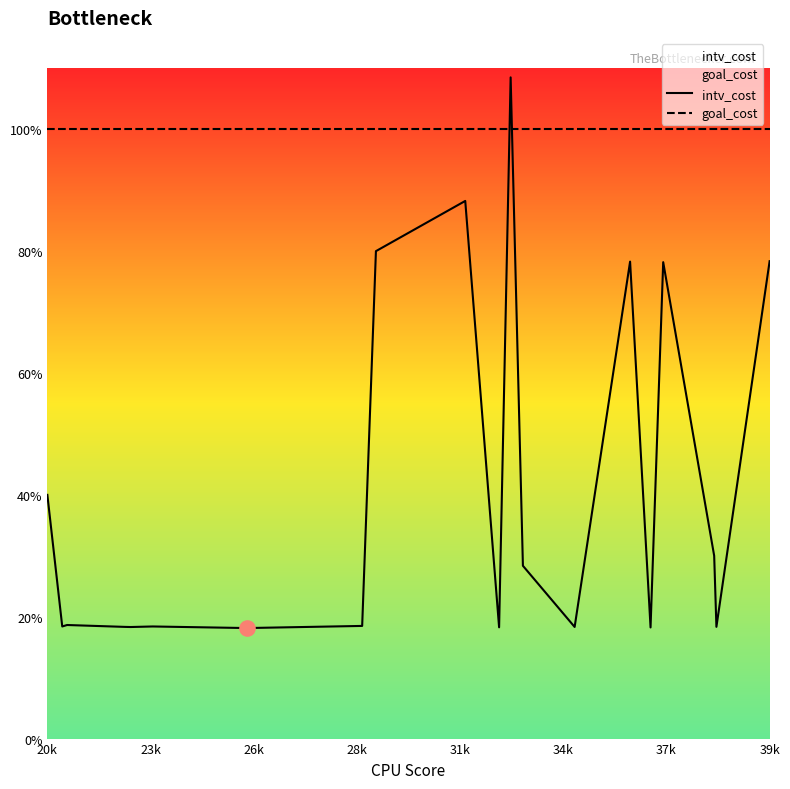

Which series has the widest spread of Y values?

intv_cost